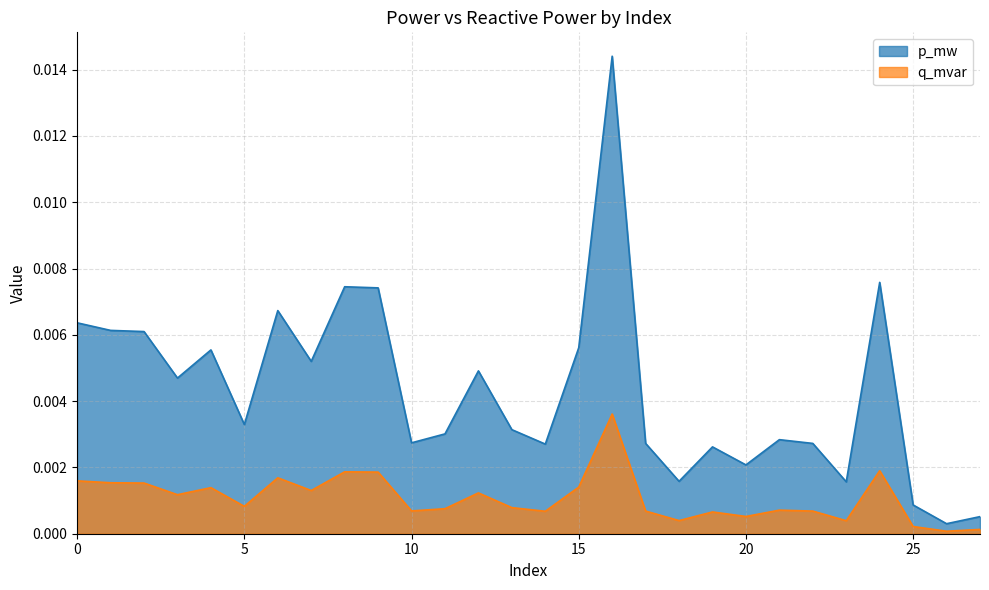

Rank the series by their average value, from lowest to highest.

q_mvar, p_mw